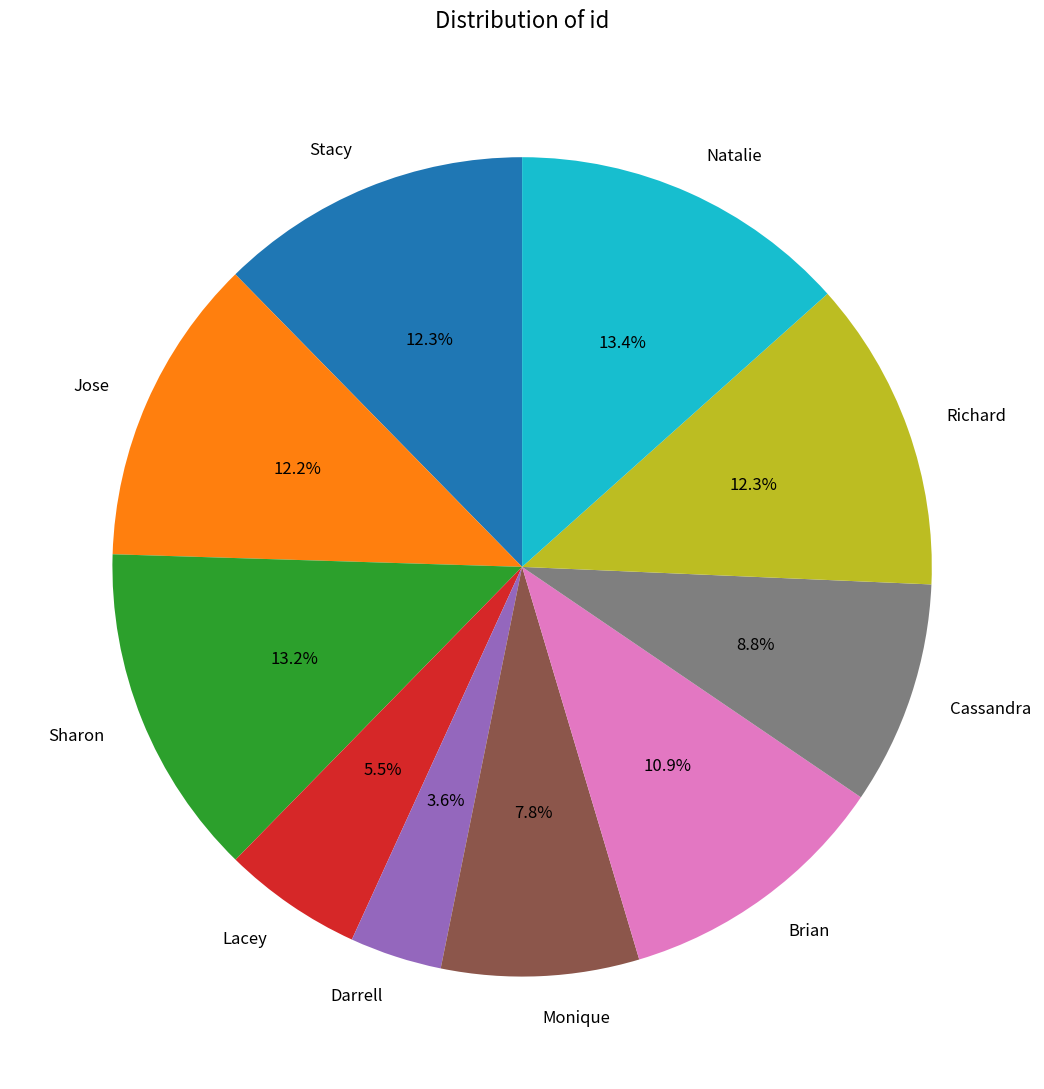

What percentage is the Sharon slice, to the nearest percent?

13%